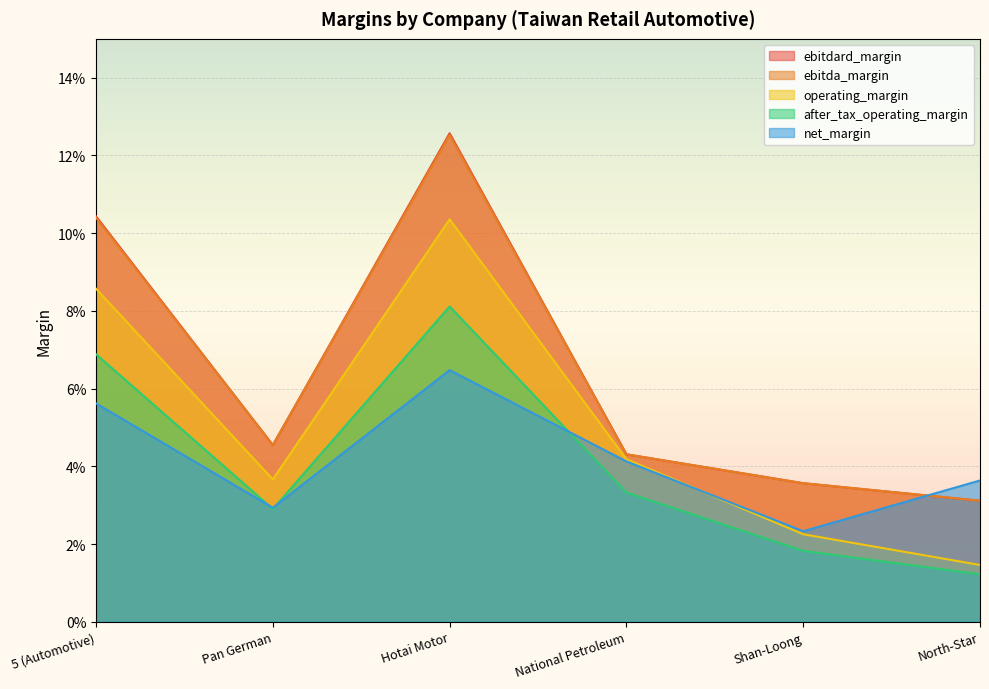

How many interior local peaks does the after_tax_operating_margin series have?

1